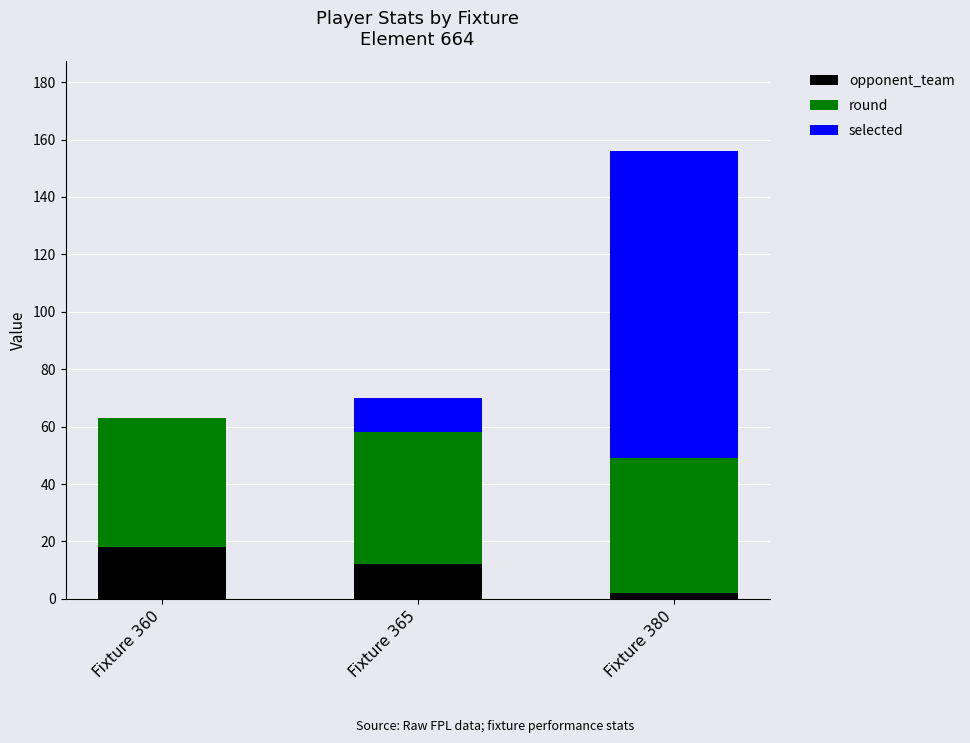

Reading right to left, transcribe the values for opponent_team.

Fixture 380=2	Fixture 365=12	Fixture 360=18